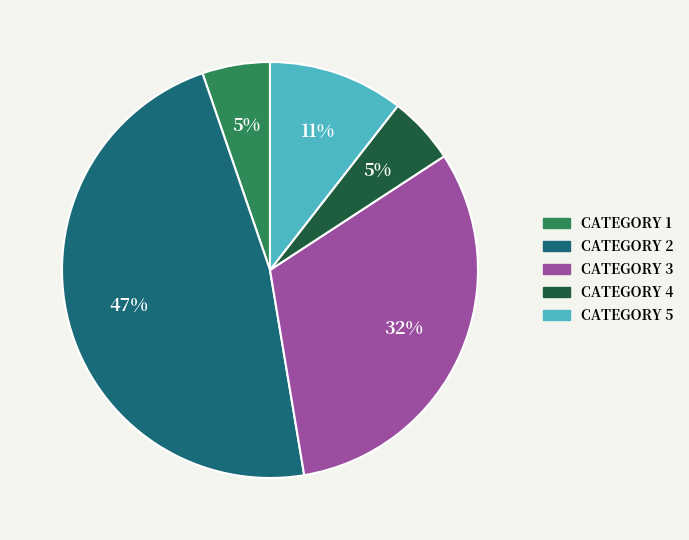

Does any single category account for the majority?

No